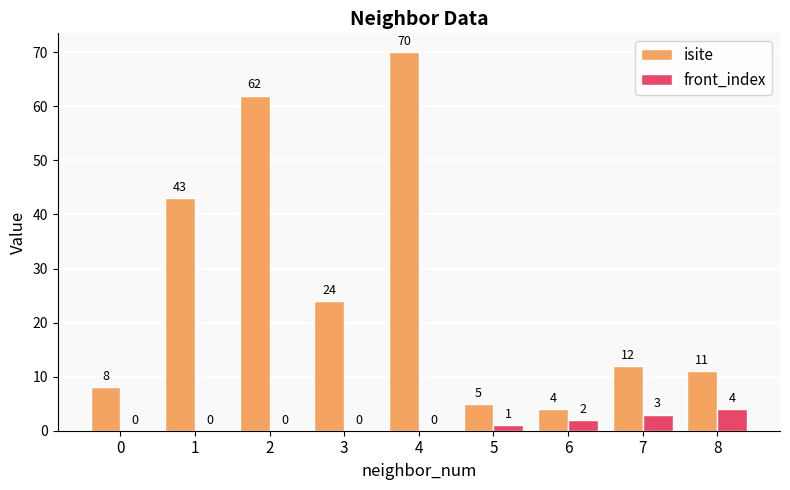

What is the sum of the front_index values at 2 and 7?

3